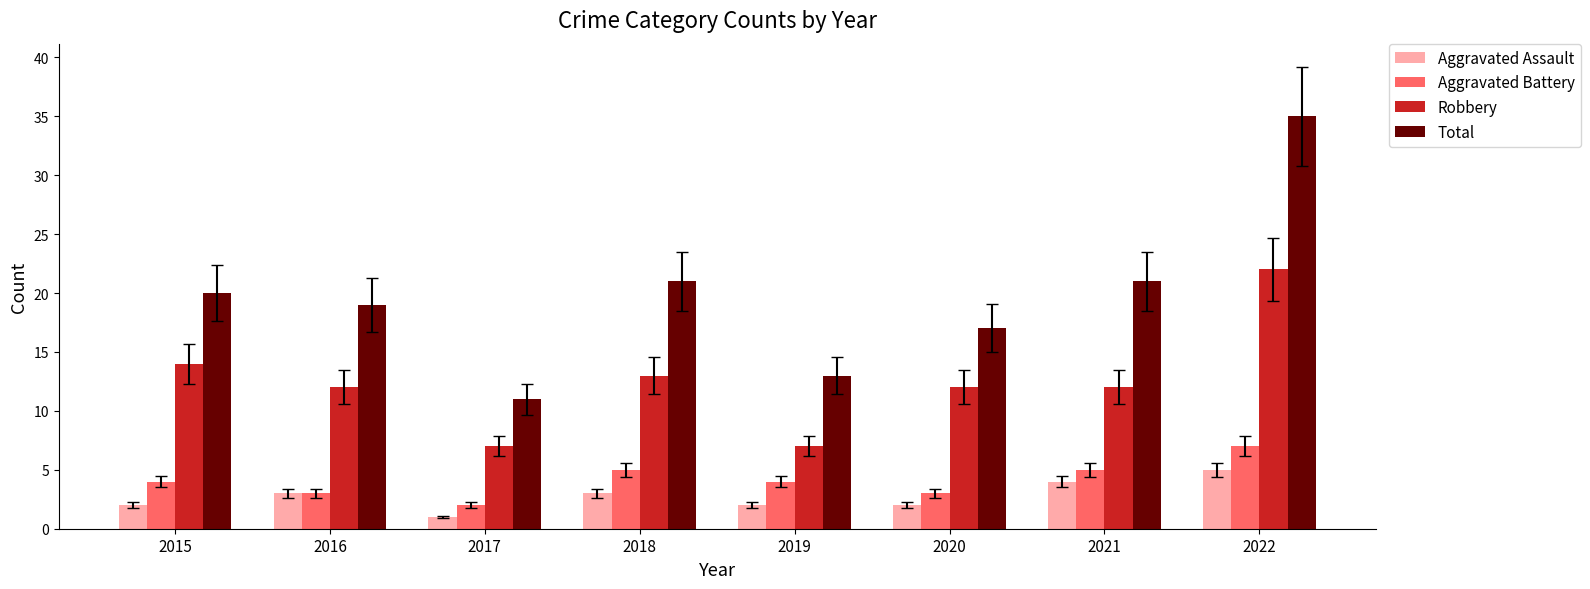

How many values in the Aggravated Assault series are below 3?

4